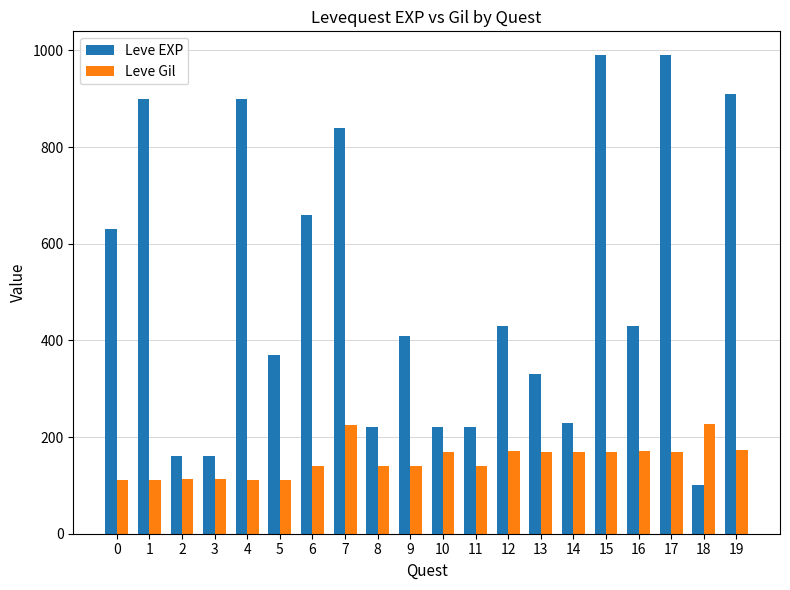

Which series has the largest total across all categories?

Leve EXP